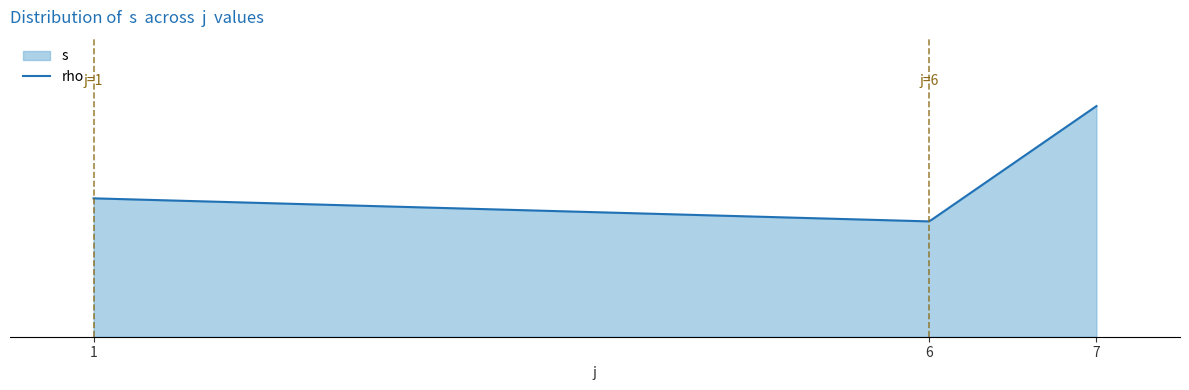

Read the s value at 1.

4